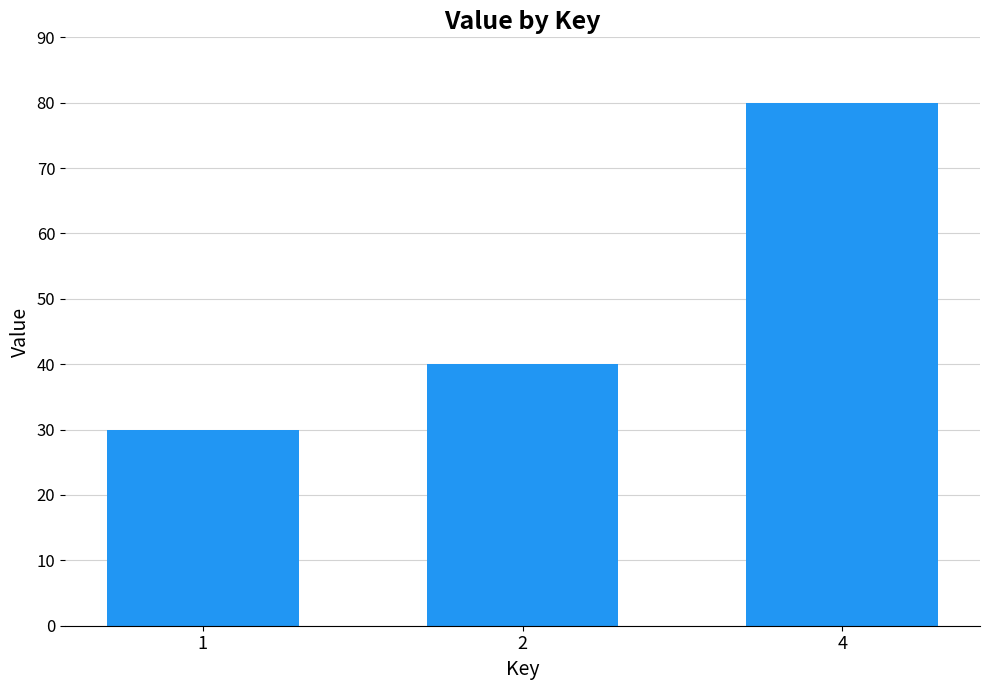

The chart shows a value of 80 at 4. True or false?

True